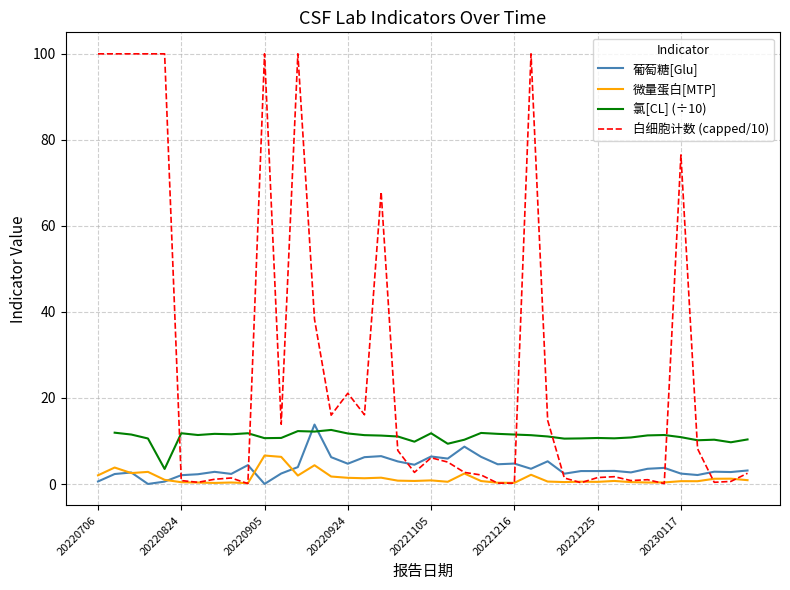

How many interior local valleys does the 微量蛋白[MTP] series have?

12